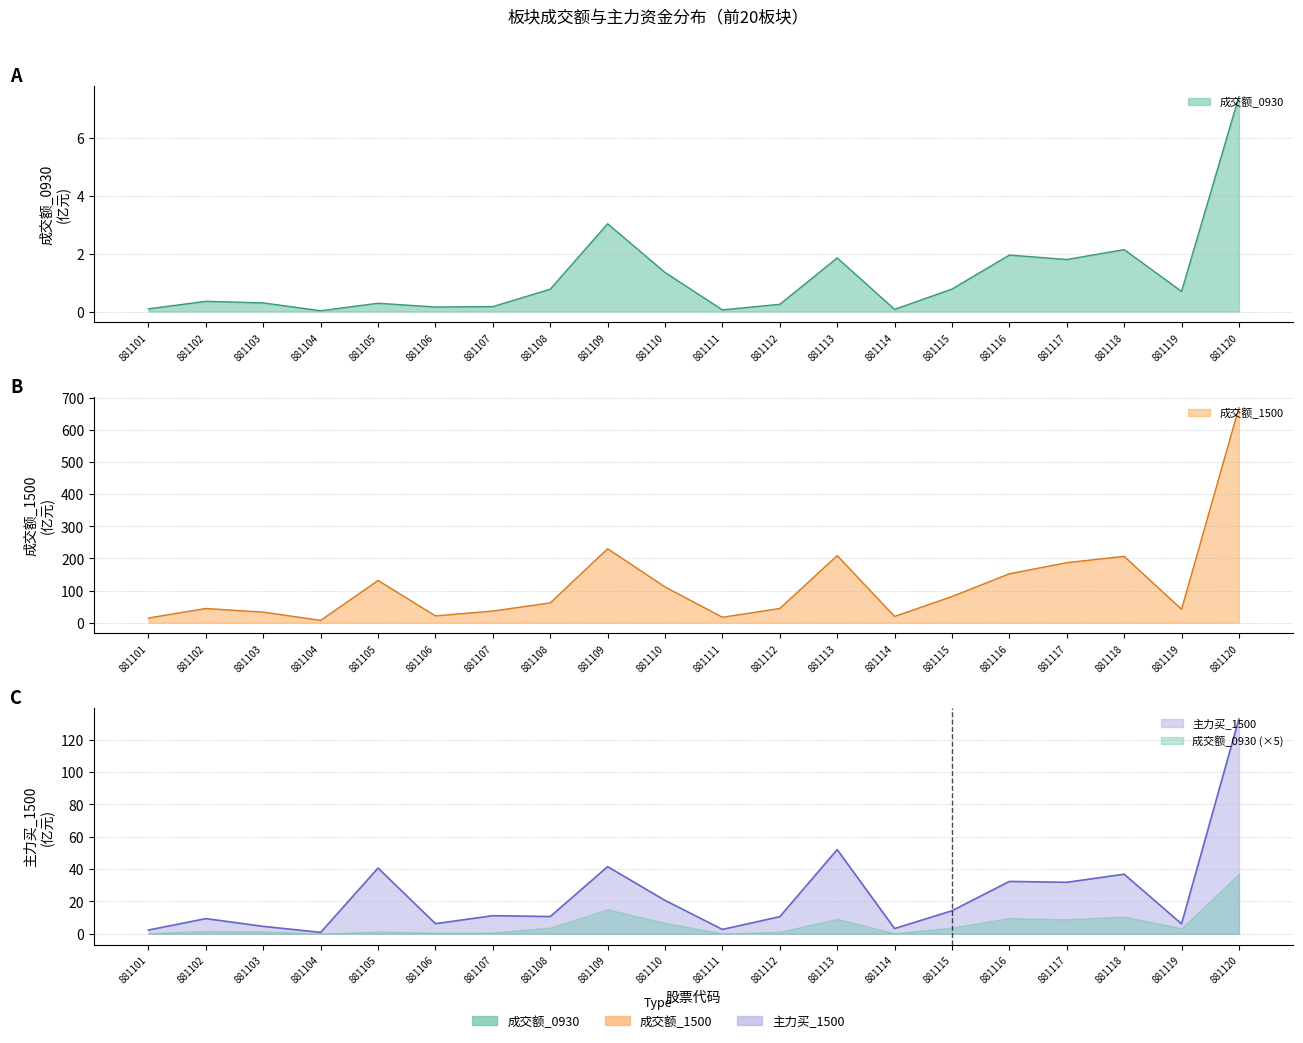

Where does the 主力买_1500 series first go above 11?

881105